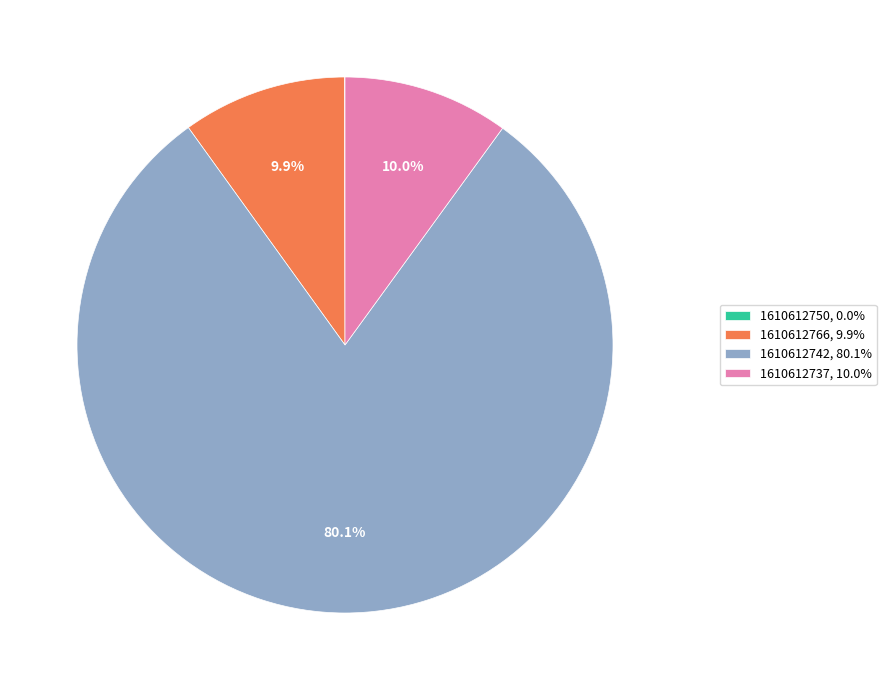

Which slice represents more than half of the pie?

1610612742